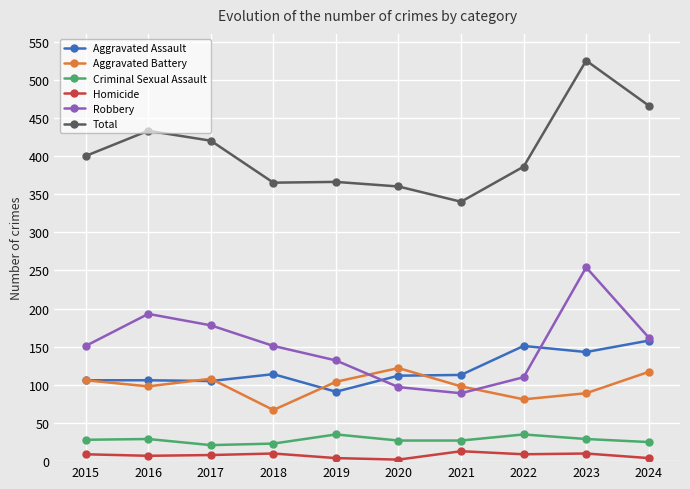

How many categories are shown in the chart?

10